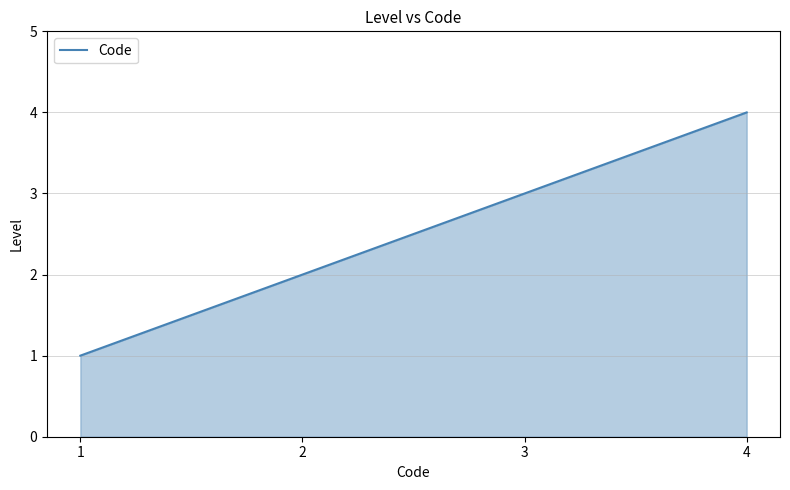

Between 4 and 1, which is larger?

4